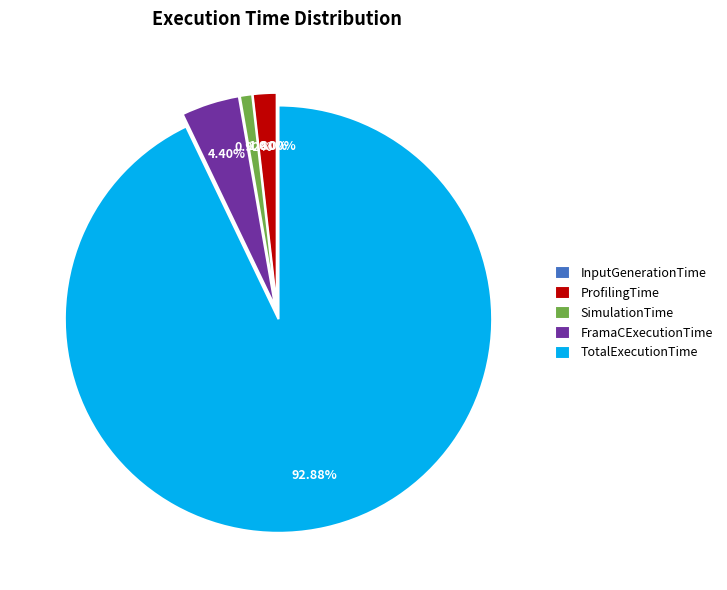

Between SimulationTime and ProfilingTime, which is larger?

ProfilingTime